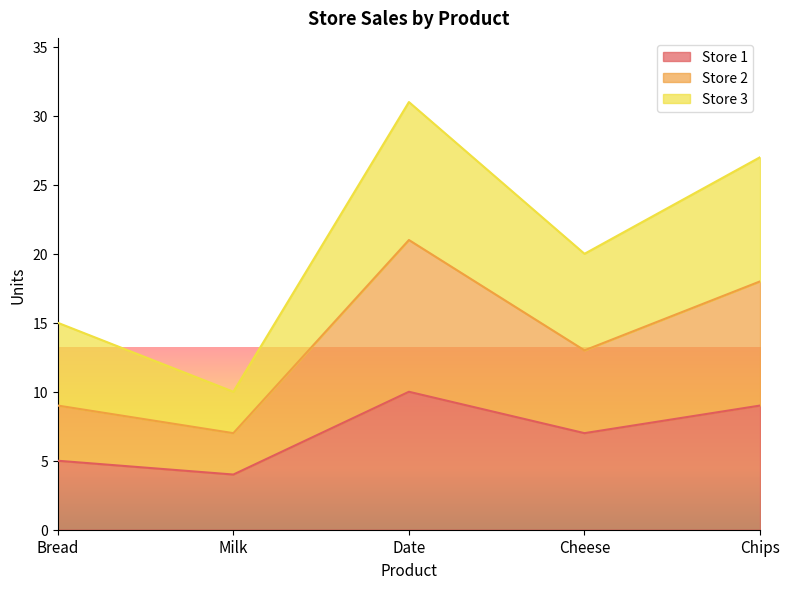

What is the difference between the second highest and minimum values in the Store 3 series?

17